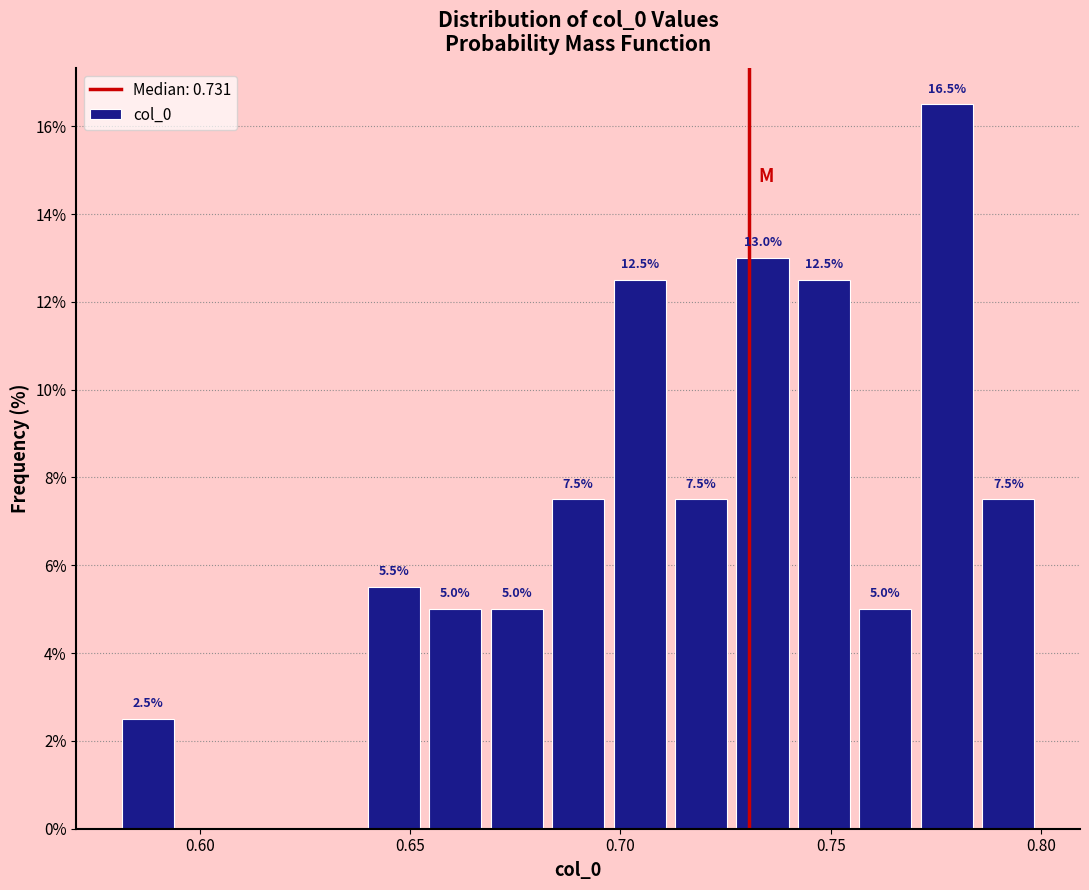

Read against the x-axis, roughly where is the centre of the tallest bar?

0.780